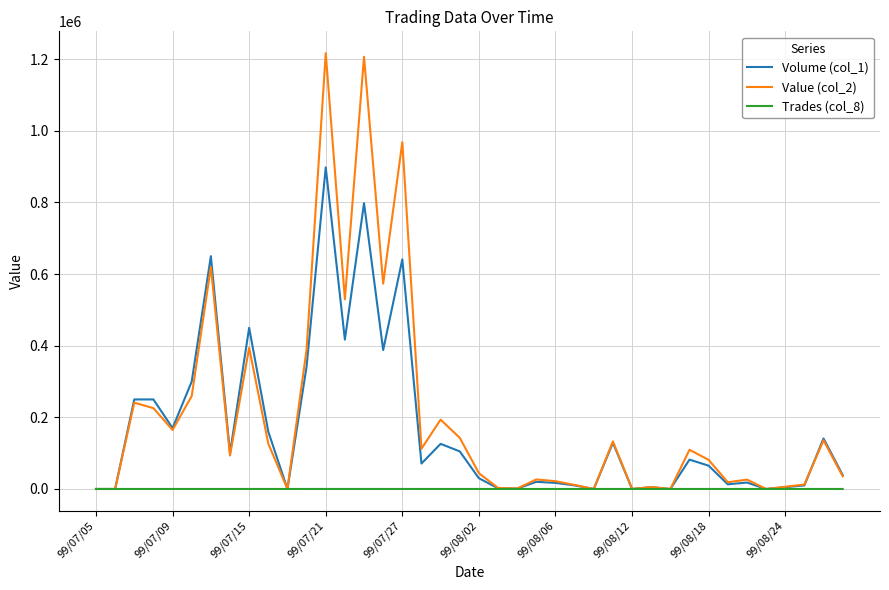

List the series in order of their overall mean, lowest first.

Trades (col_8), Volume (col_1), Value (col_2)